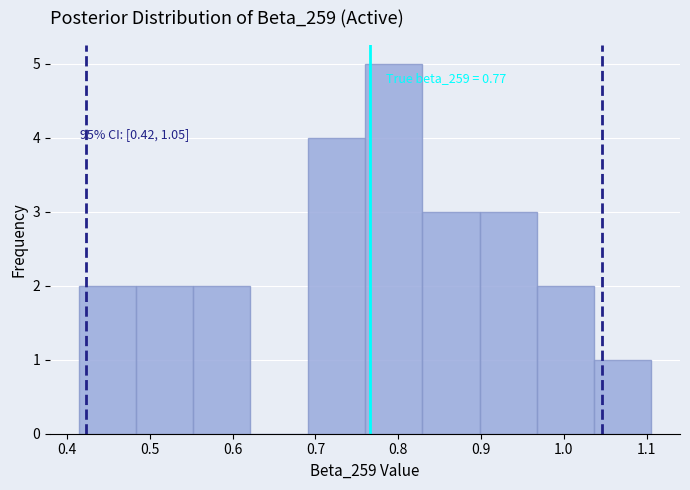

Over which range of the x-axis is the bar tallest?

0.76 to 0.83